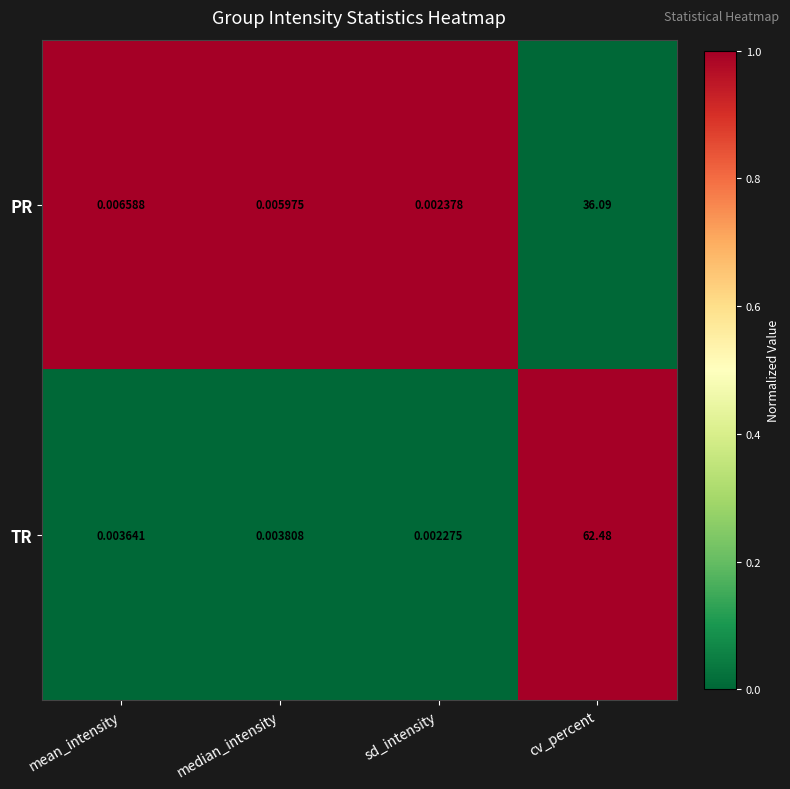

Which label corresponds to the largest value in the chart?

cv_percent